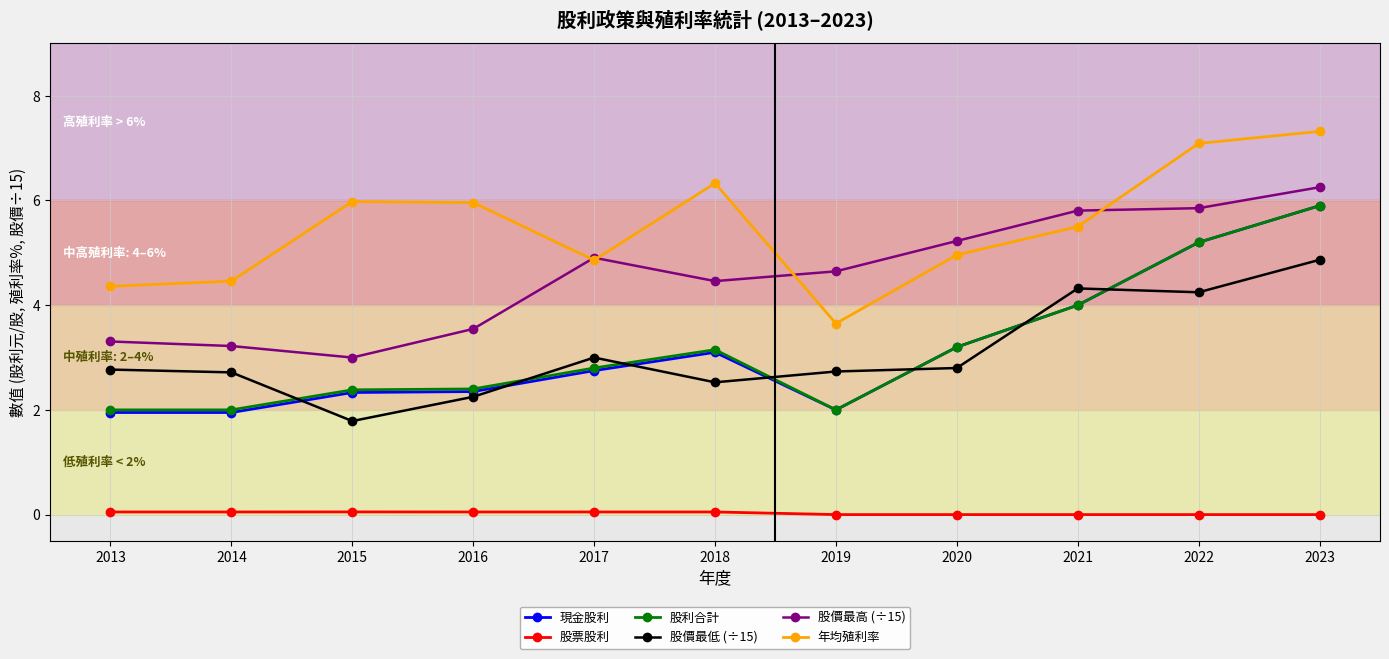

Is it true that 股價最低 (÷15) equals 4.7 at 2017?

False